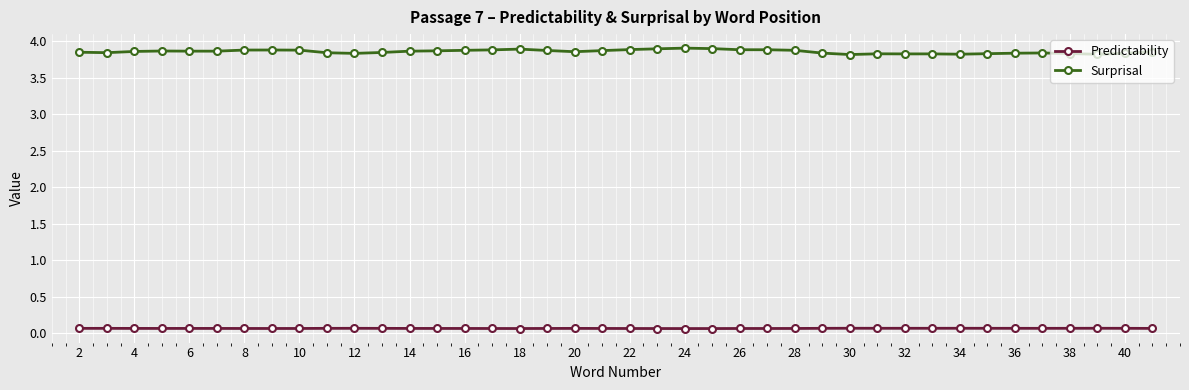

Which series has the largest total across all categories?

Surprisal